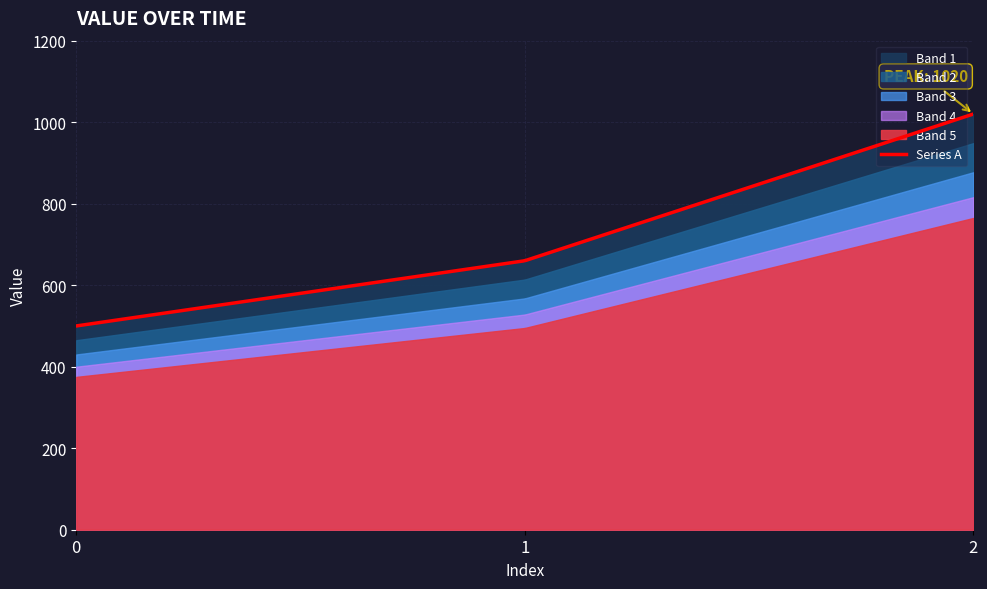

Read the value at 1.

660